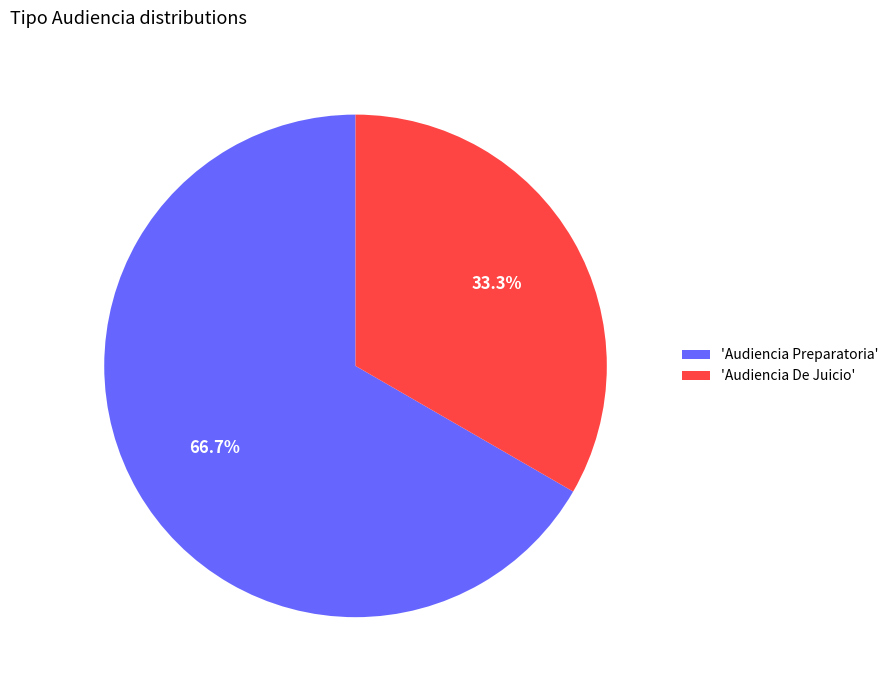

Rank the categories by value from highest to lowest.

'Audiencia Preparatoria', 'Audiencia De Juicio'